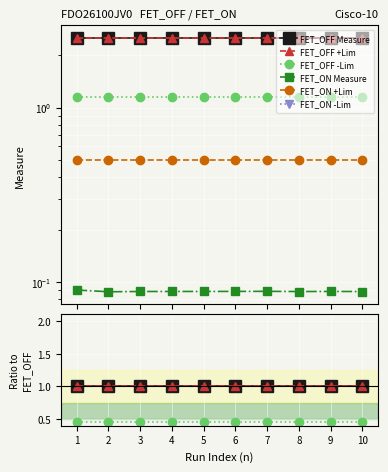

Between 5 and 2, which is larger?

5